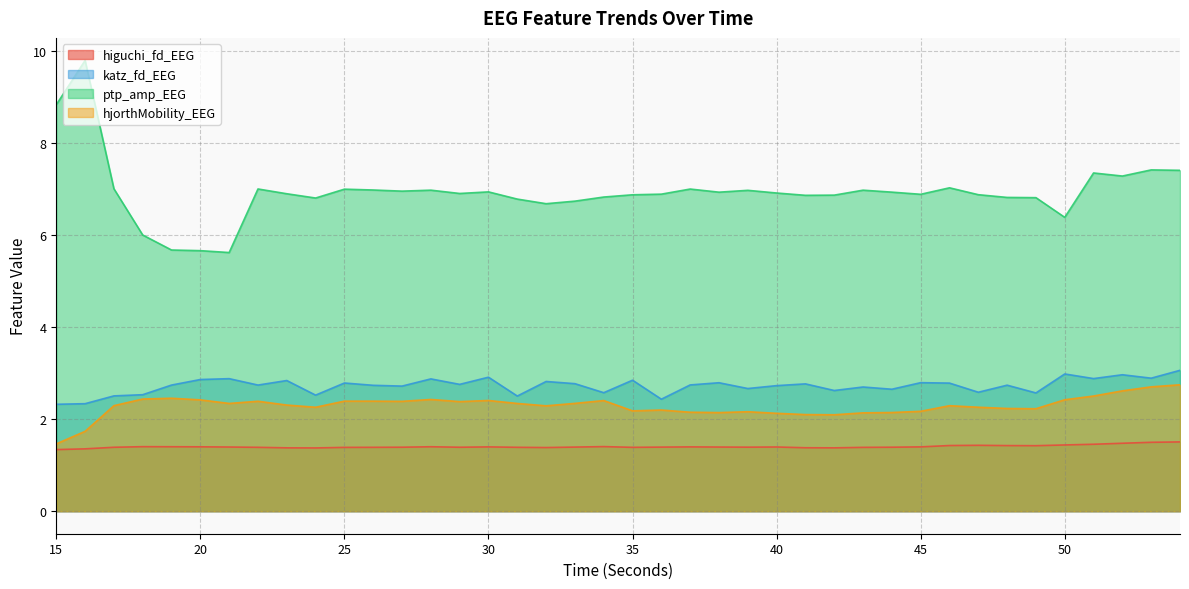

How many categories are shown in the chart?

40